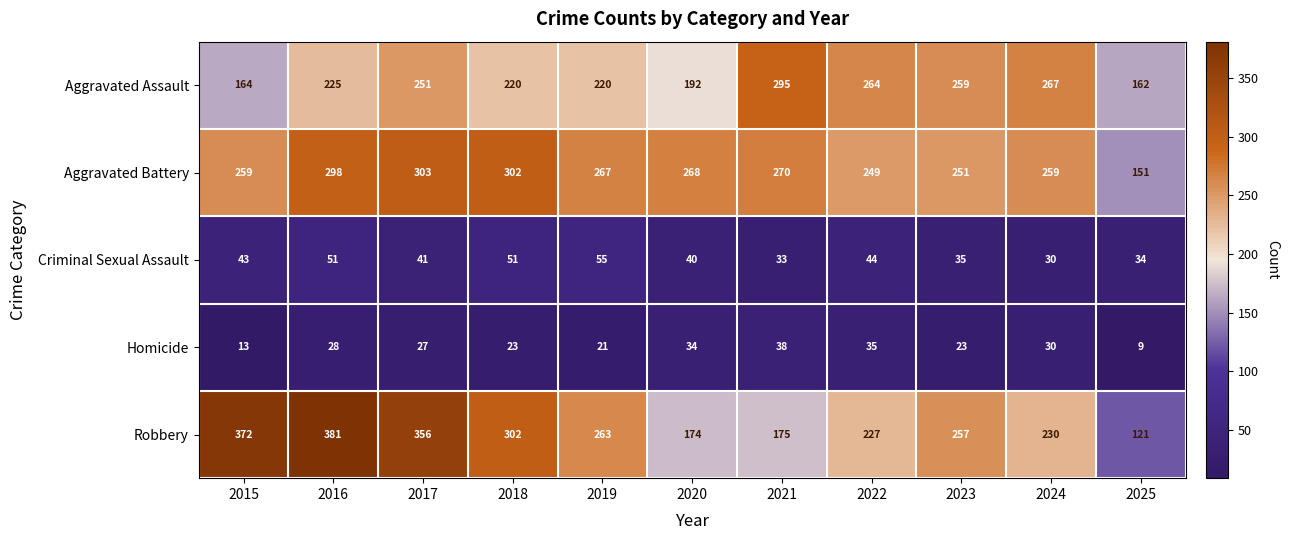

Where does the Criminal Sexual Assault series first go above 41?

2015